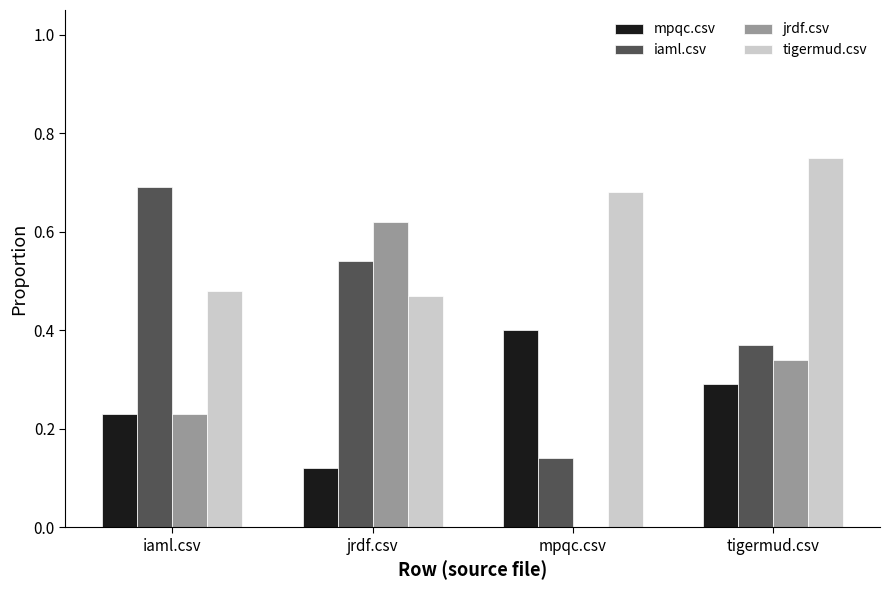

What is the total value across all series at jrdf.csv?

1.8